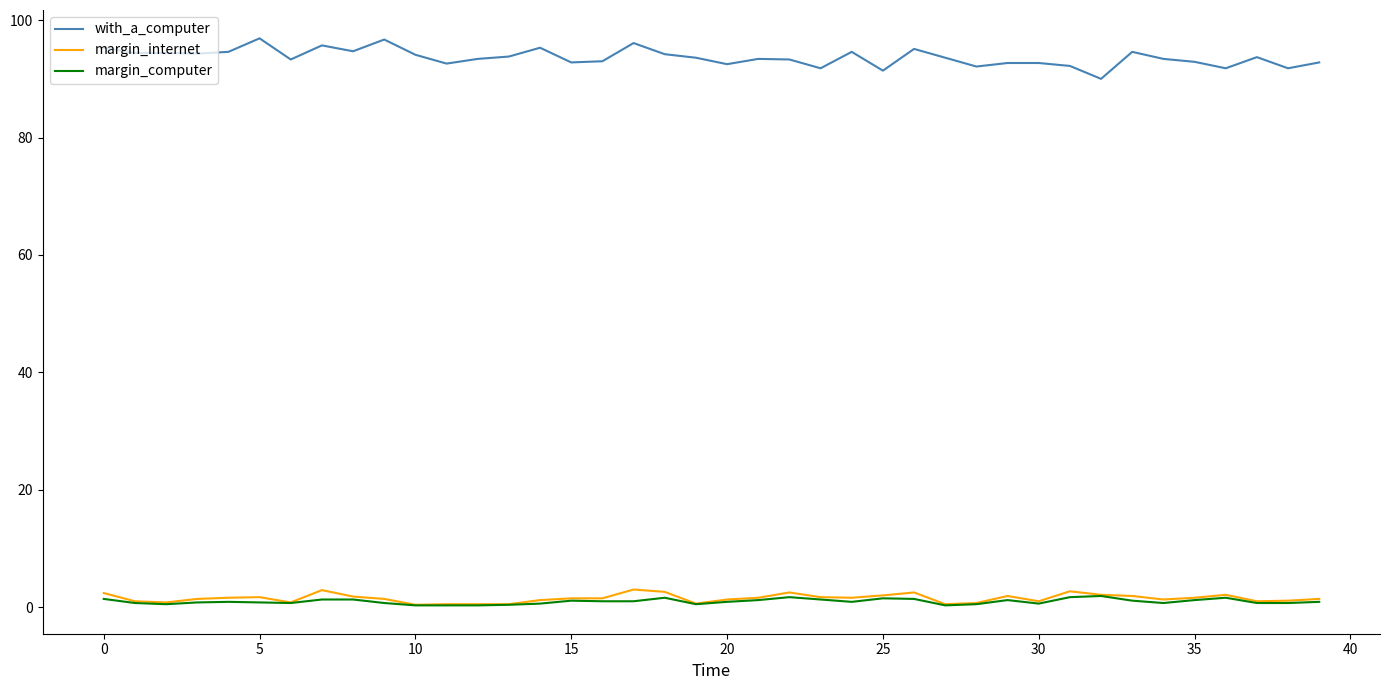

Which series has the widest spread of values?

with_a_computer